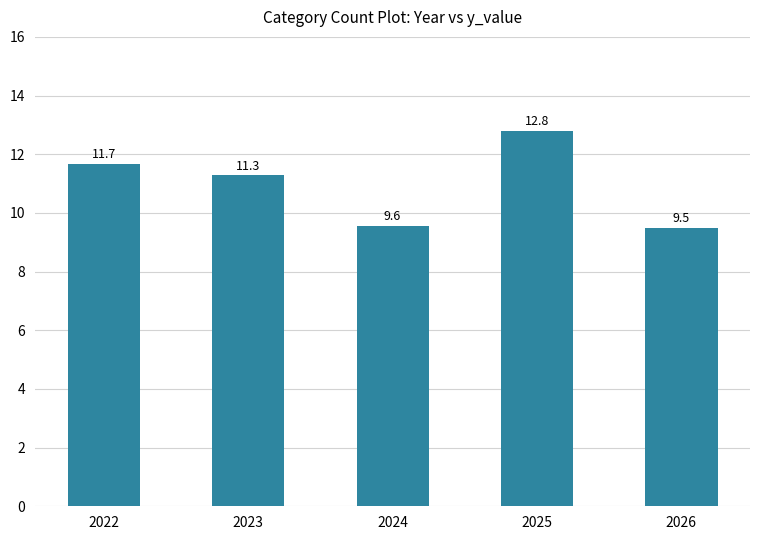

Does the chart contain any negative values?

No